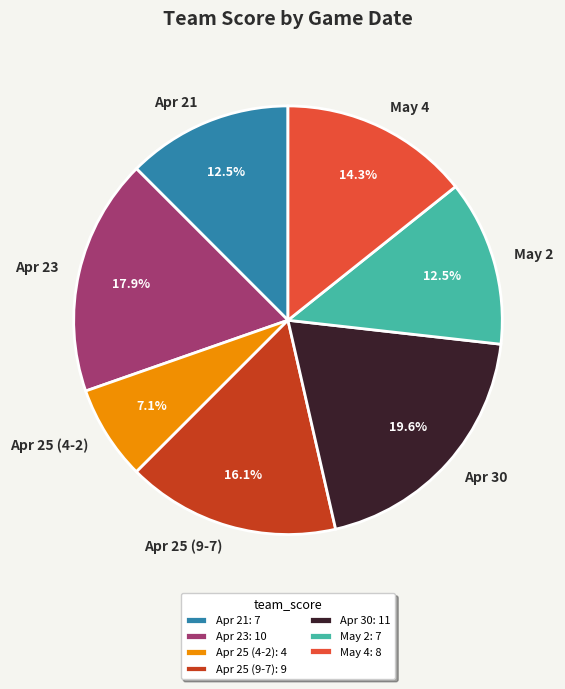

To the nearest percent, what percentage of the pie is May 4?

14%